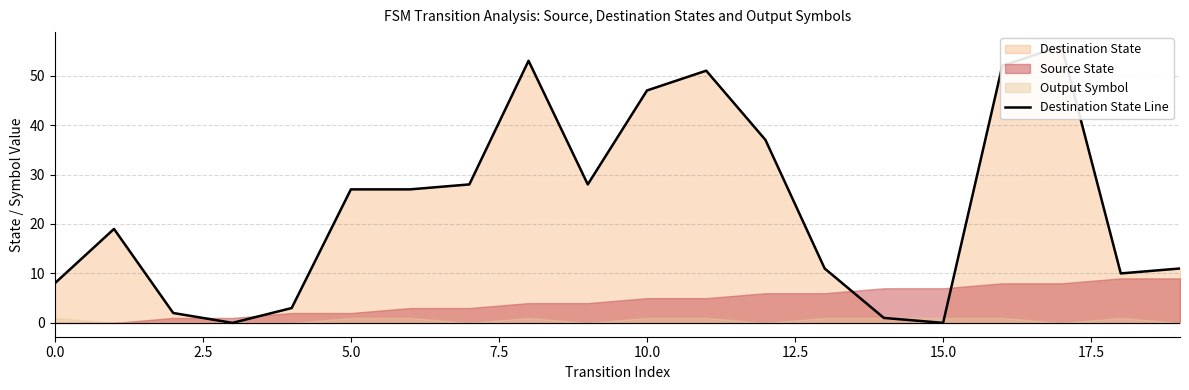

At which category does the chart reach its peak across all series?

17